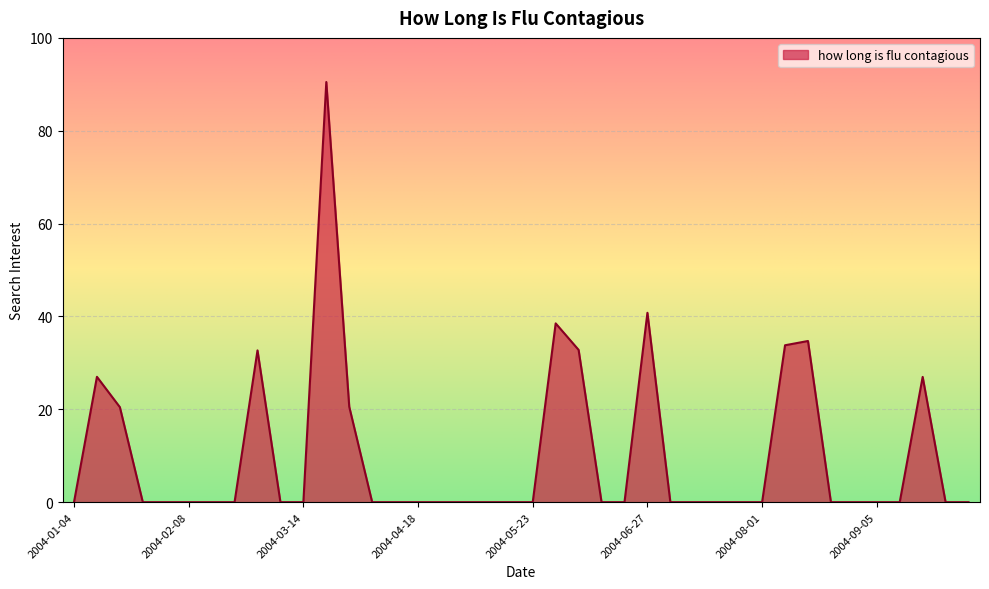

What is the difference between the maximum and minimum values?

90.5